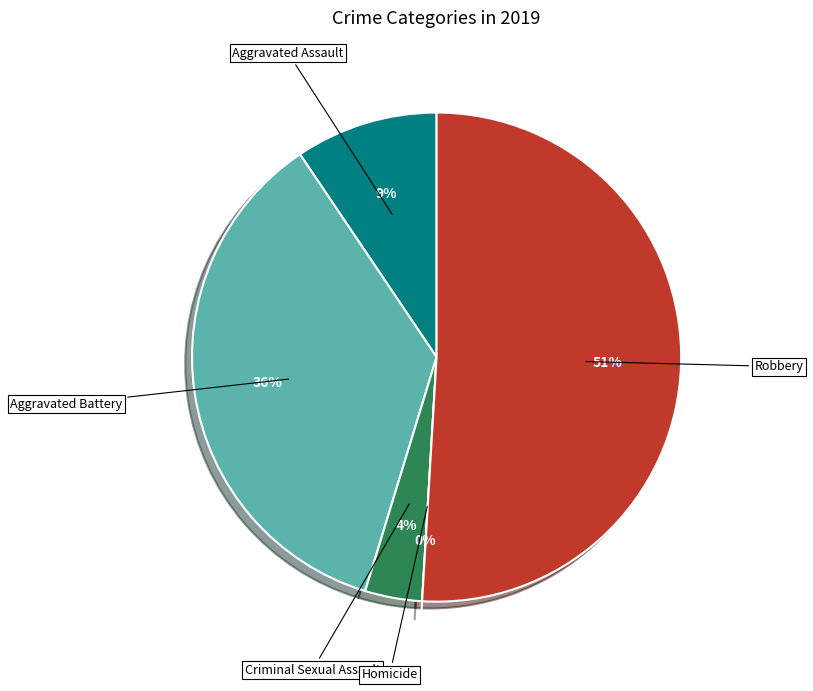

Is there a majority slice in this chart?

Yes